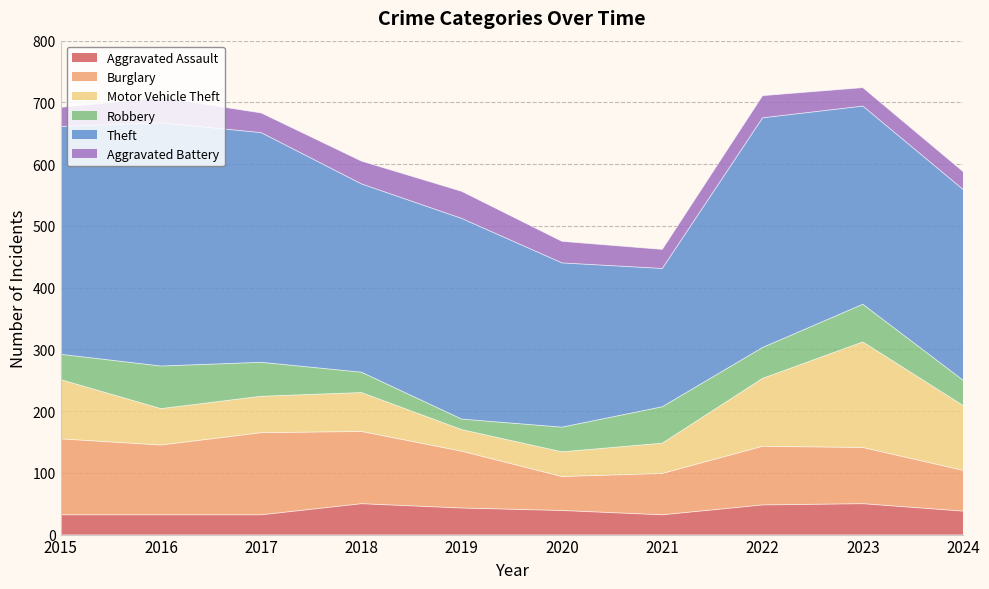

At which category is the sum across all series the highest?

2023